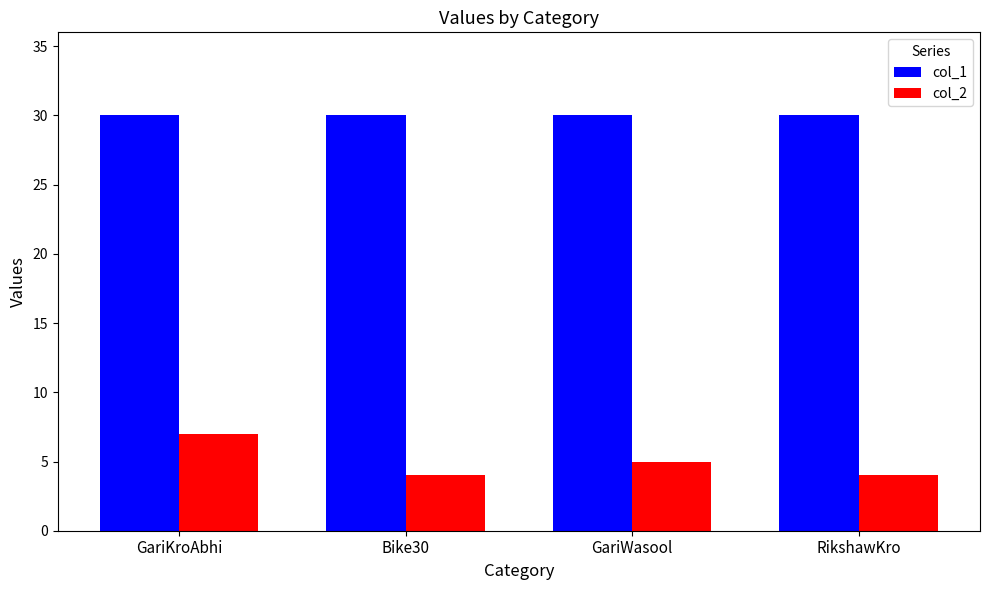

Between GariWasool and RikshawKro, which series saw the biggest shift?

col_2